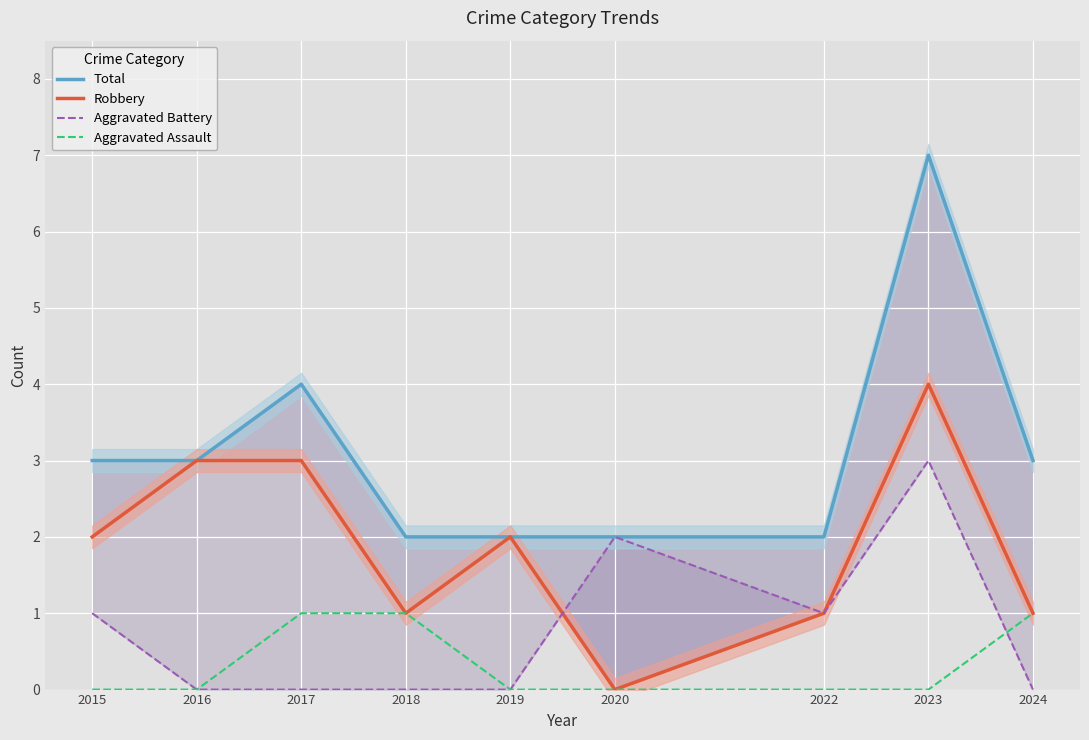

What is the sum of the Robbery values at 2017 and 2018?

4